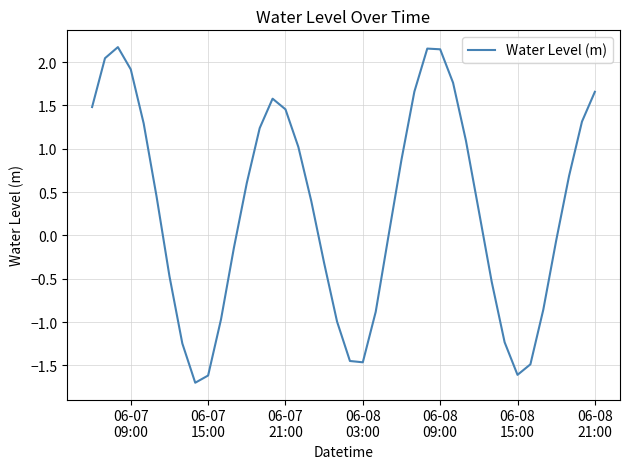

What is the difference between the maximum and minimum values?

3.9